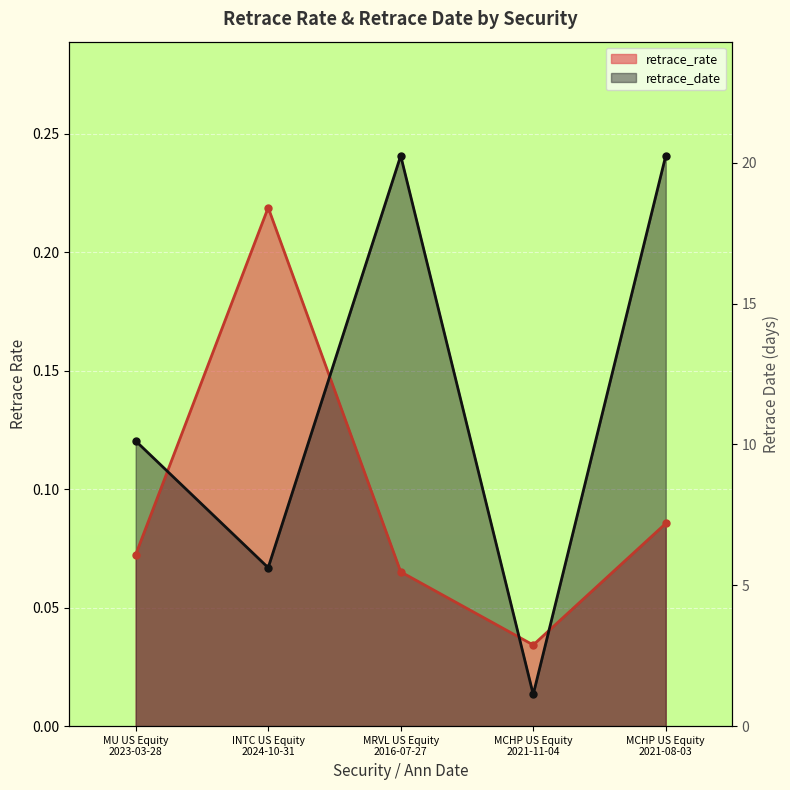

What is the highest value of the retrace_rate series?

0.2